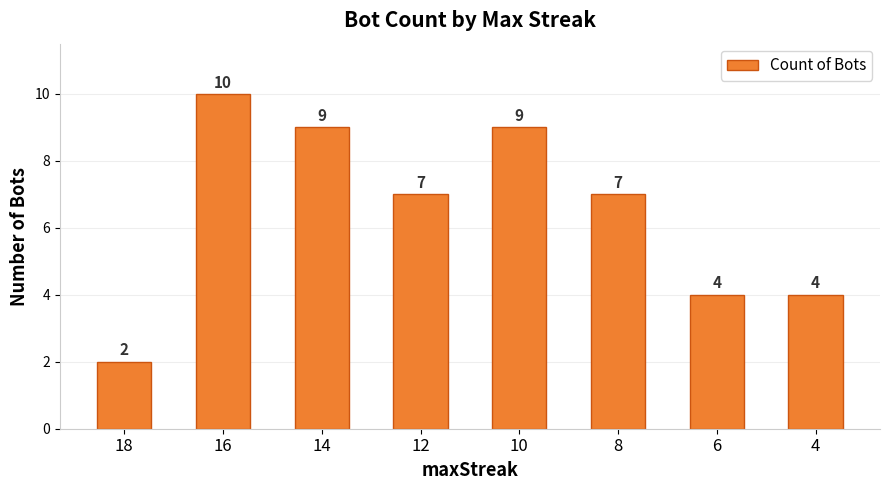

Is it true that the value at 18 is 1?

False